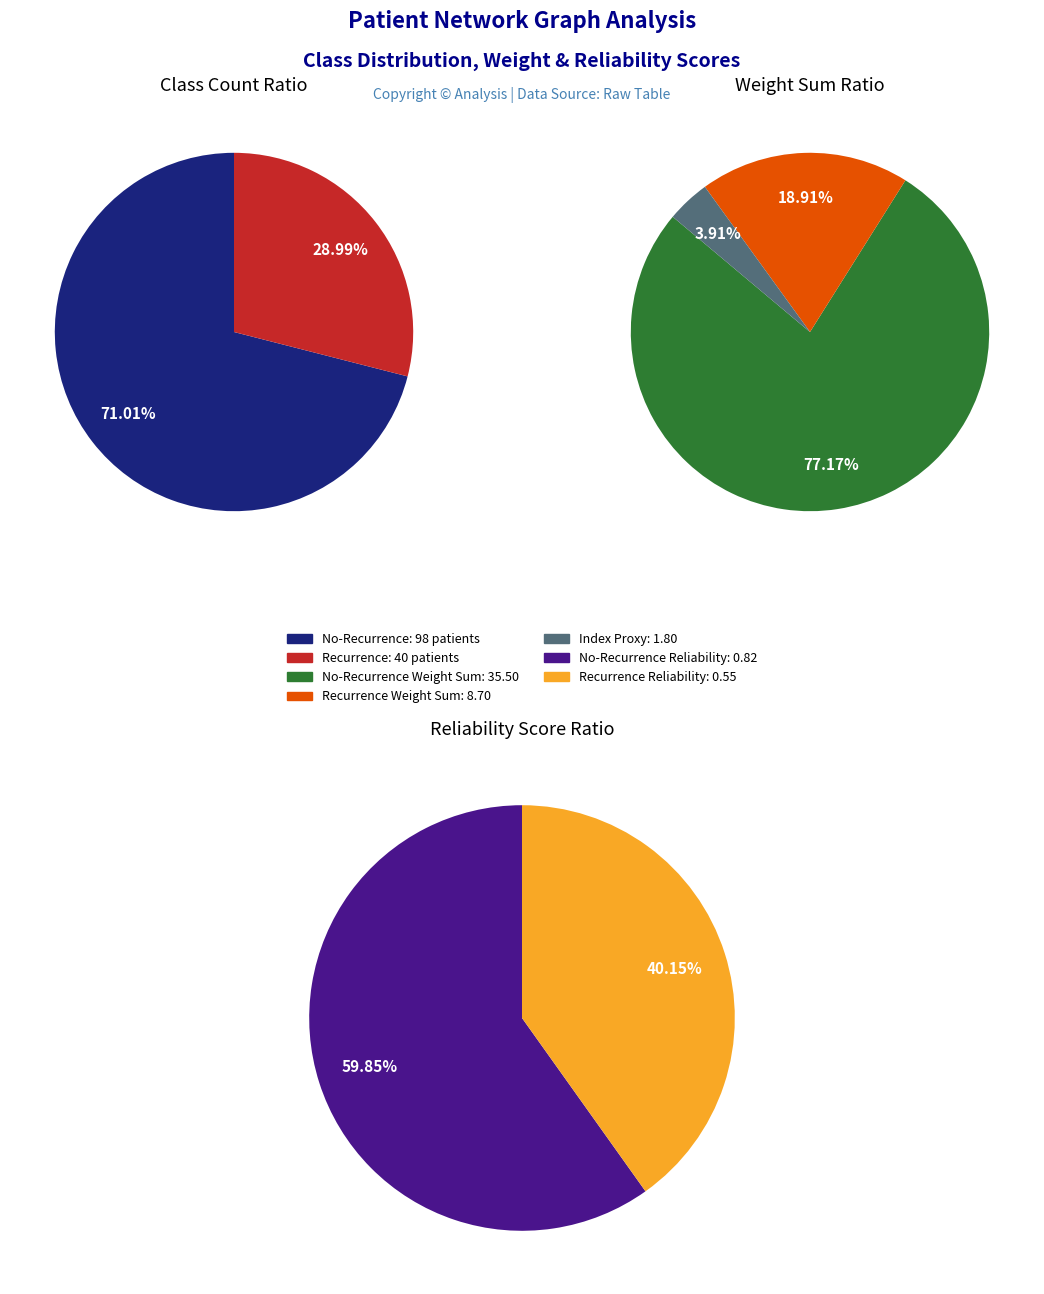

How many segments does this pie chart have?

2